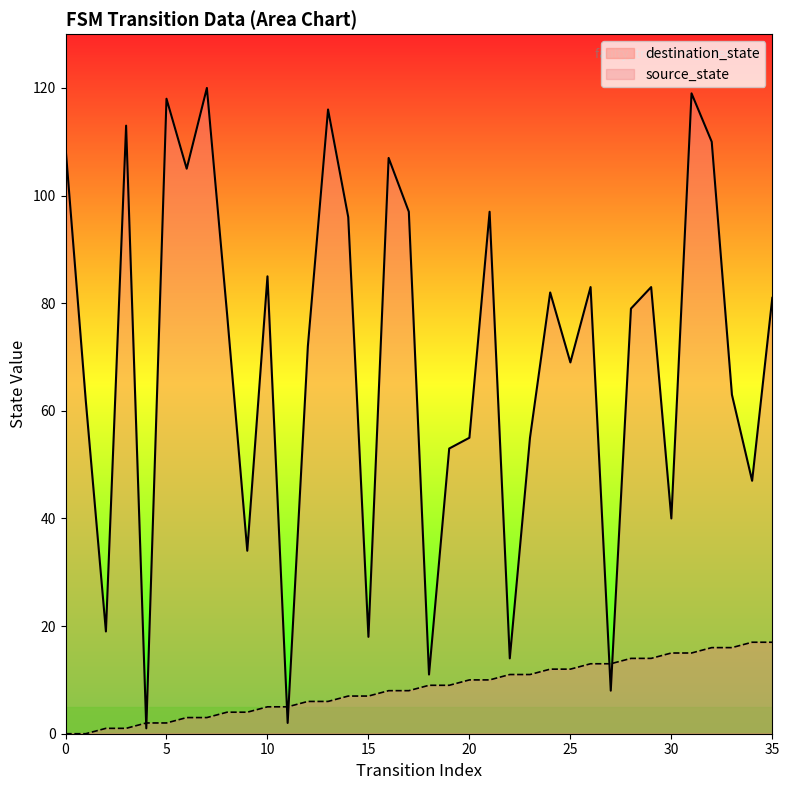

What is the average value of the source_state series?

8